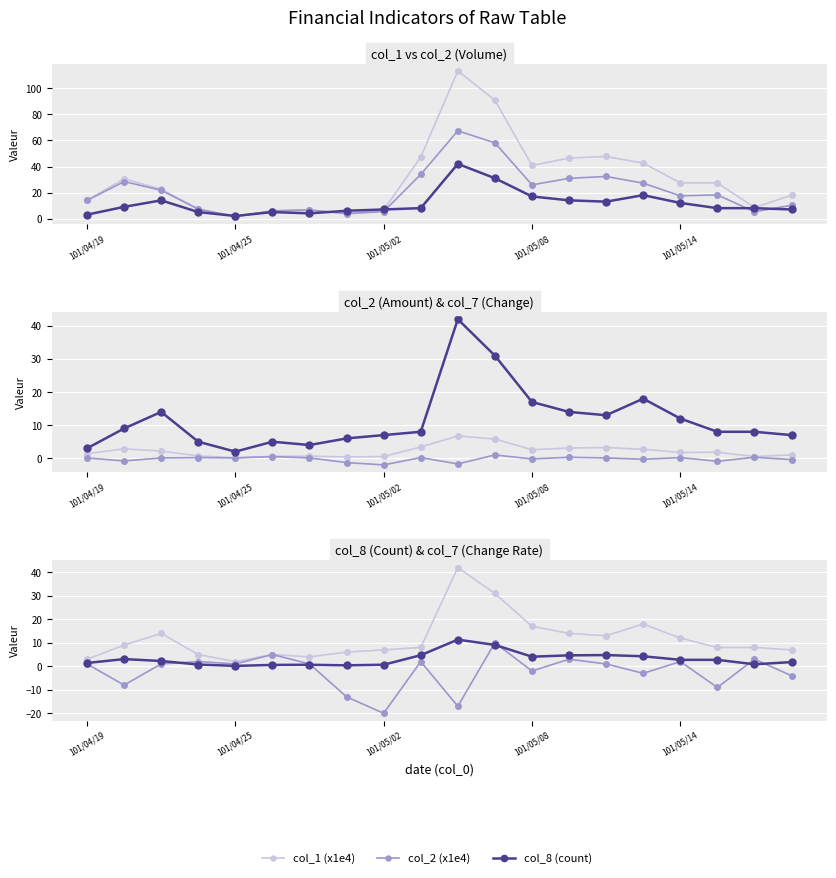

What is the sum of all col_8 values?

233.0